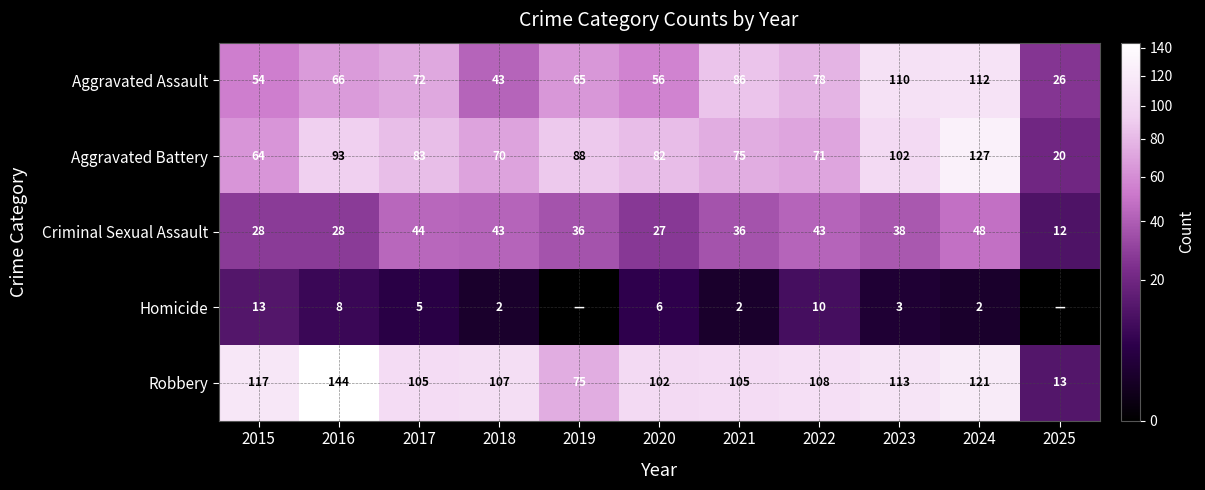

What is the total value across all series at 2025?

71